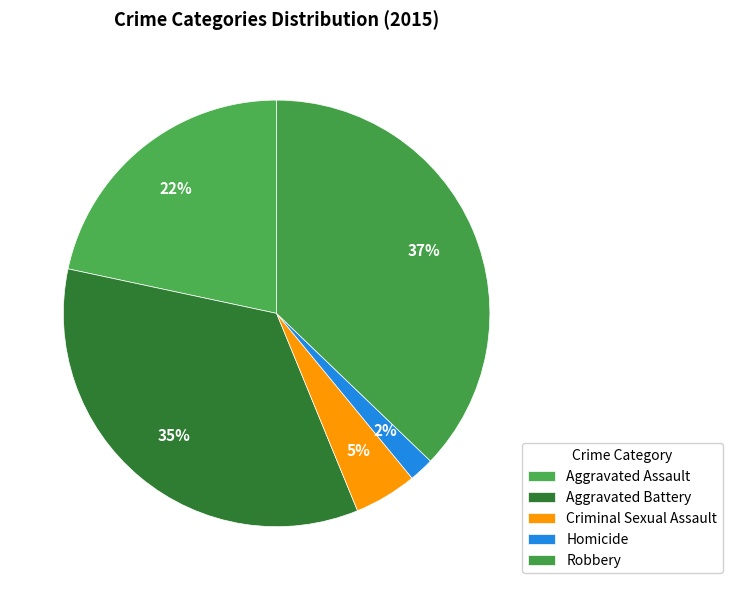

What is the largest slice in the pie chart?

Robbery